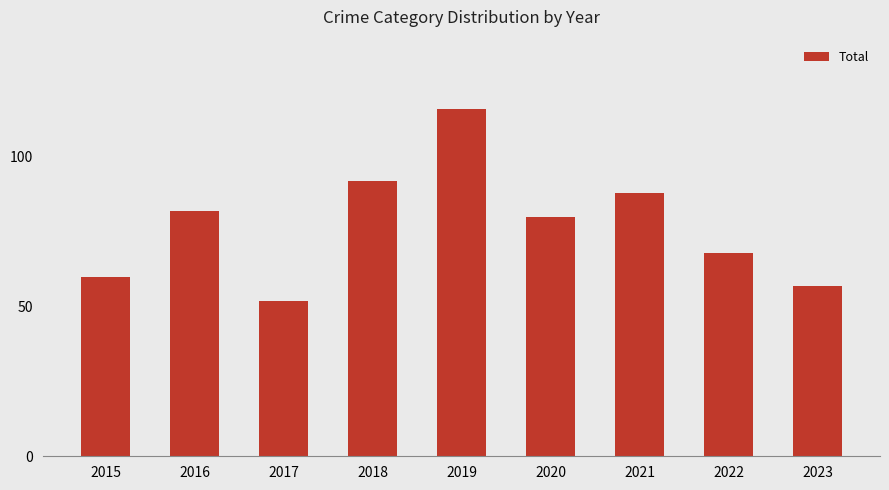

What is the change in value from 2017 to 2018?

+40